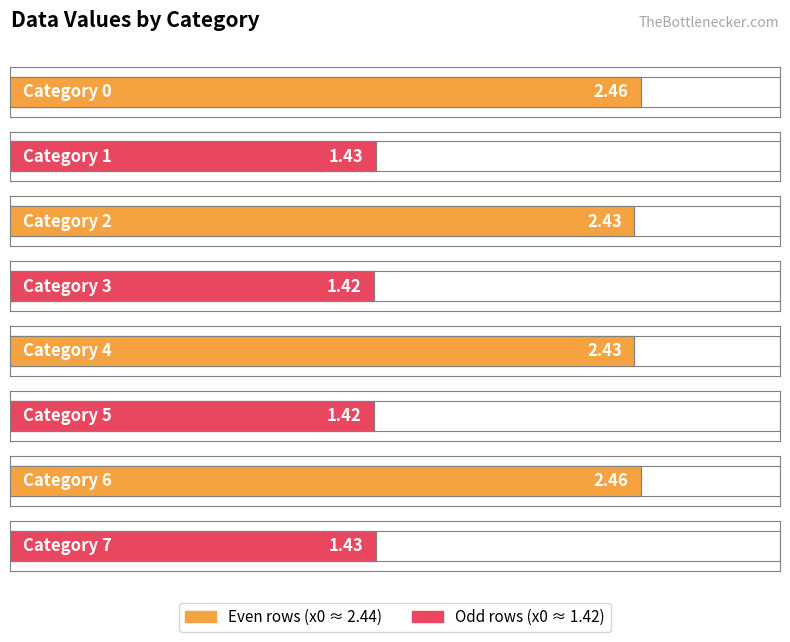

Reading left to right, transcribe all the data shown in this chart.

0=2.5	1=1.4	2=2.4	3=1.4	4=2.4	5=1.4	6=2.5	7=1.4